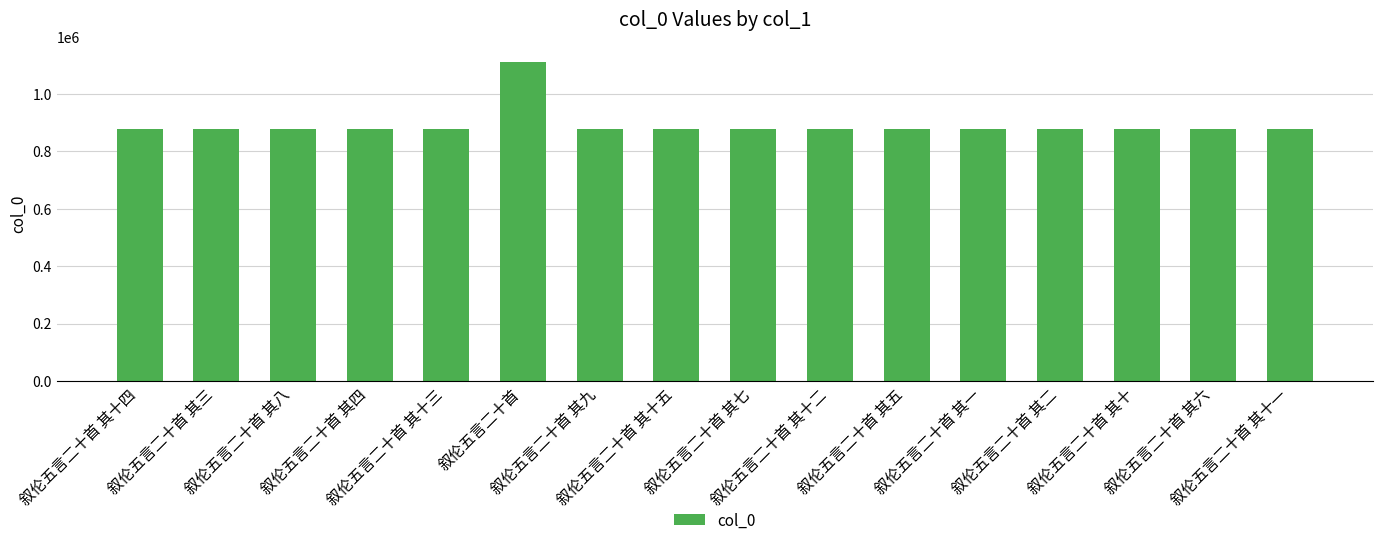

What is the change in value from 叙伦五言二十首 to 叙伦五言二十首 其七?

-233360